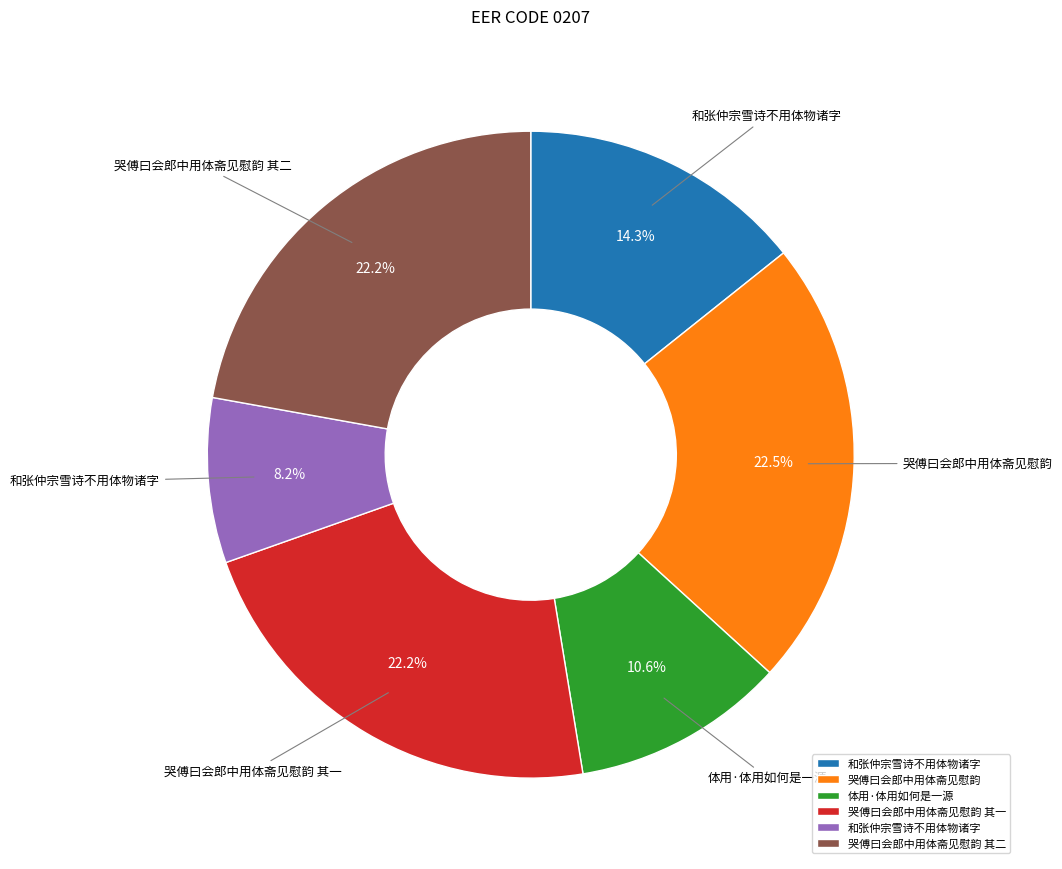

Is there any slice that represents more than half of the pie?

No